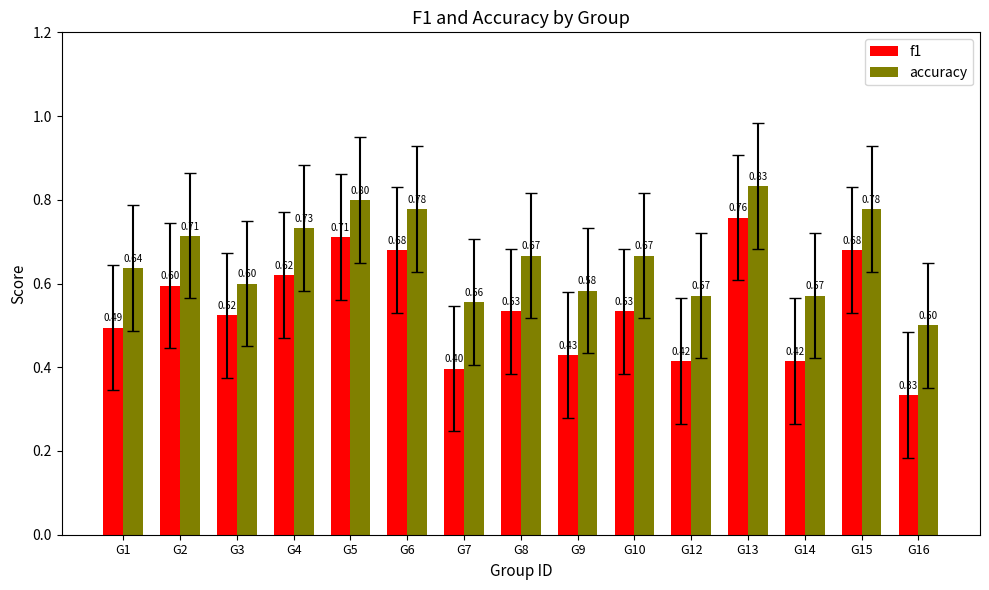

List the series in order of their overall mean, highest first.

accuracy, f1